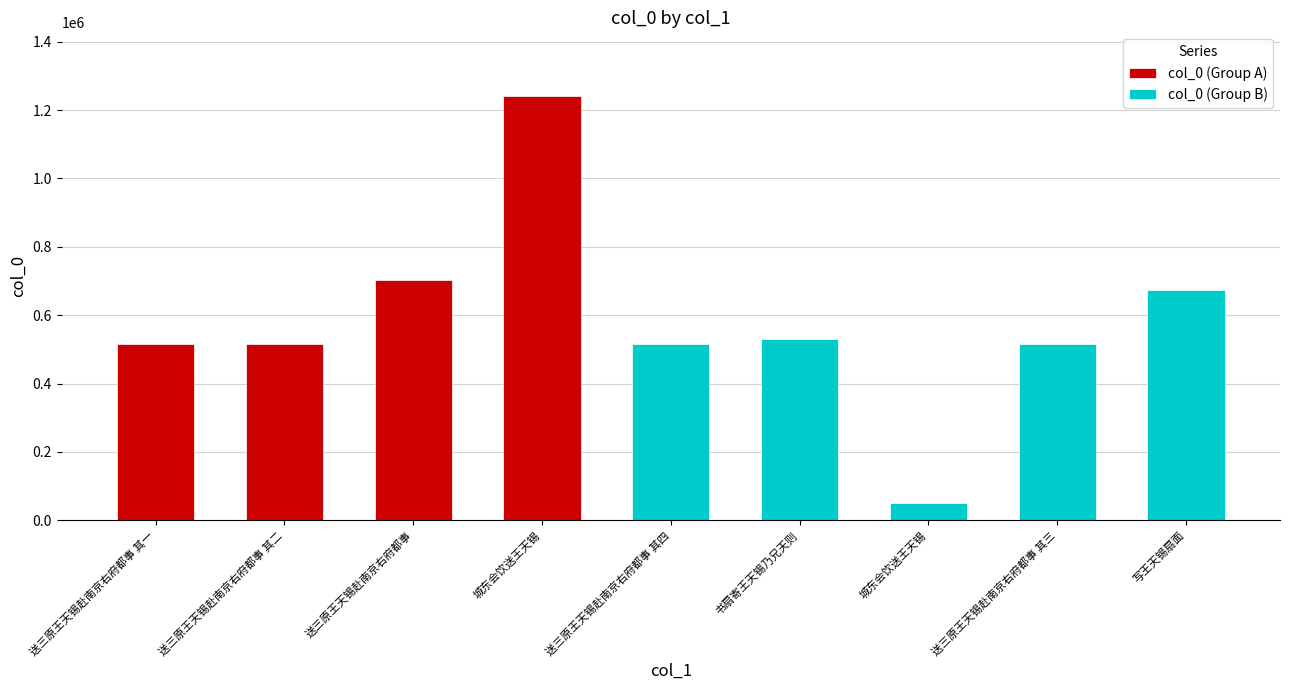

What is the sum of the values at 送三原王天锡赴南京右府都事 其四 and 城东会饮送王天锡?

564489